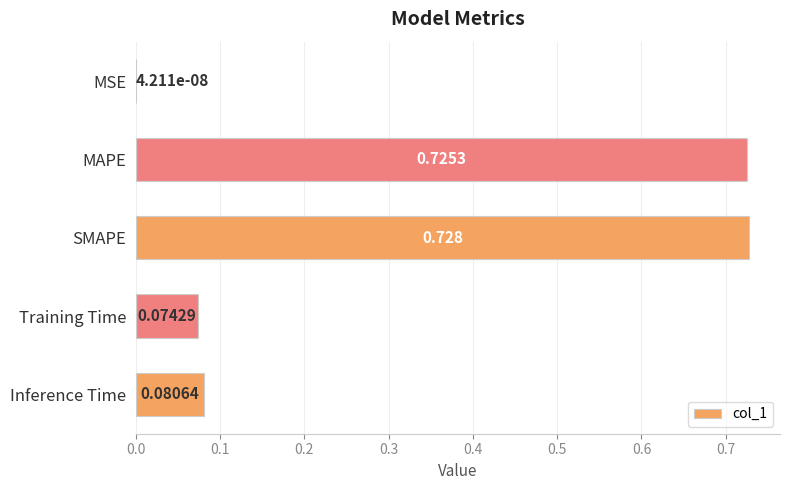

Which label corresponds to the largest value in the chart?

SMAPE